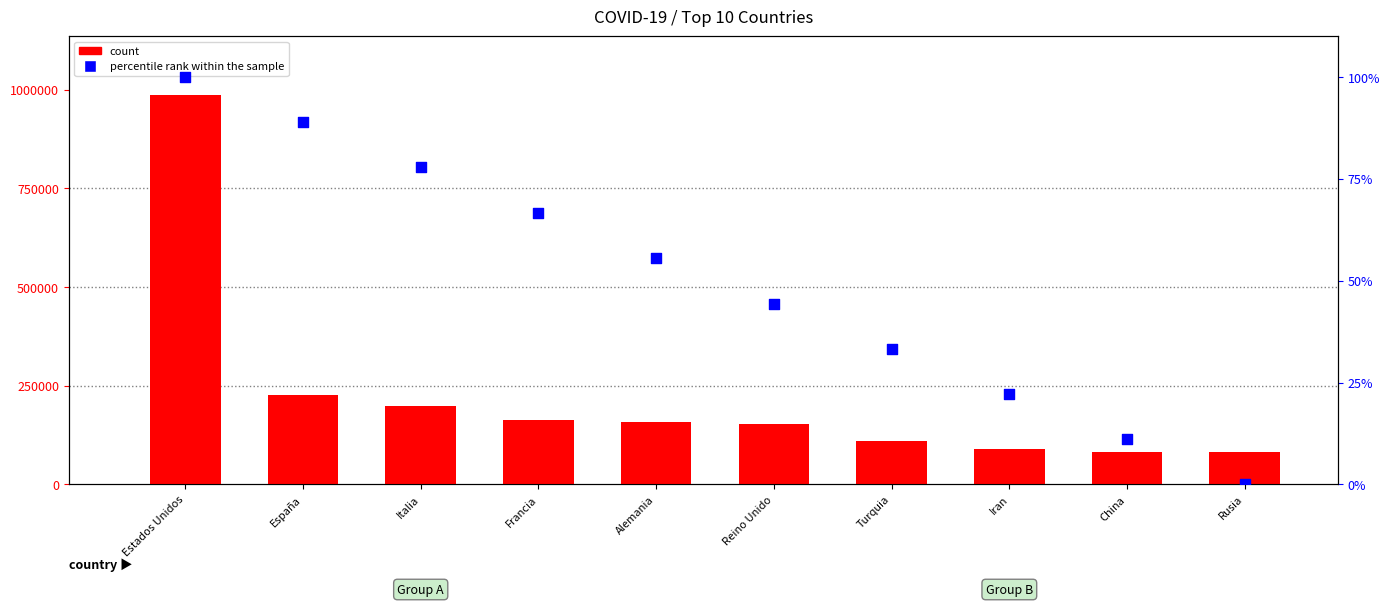

At how many categories does at least one series exceed 889959?

1